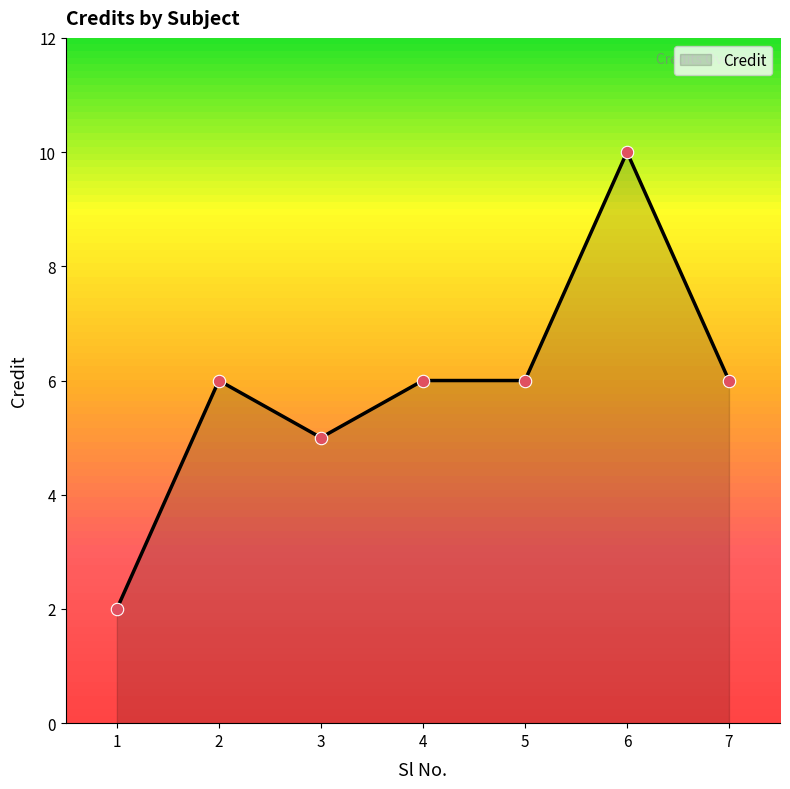

Which has a higher value, 3 or 4?

4